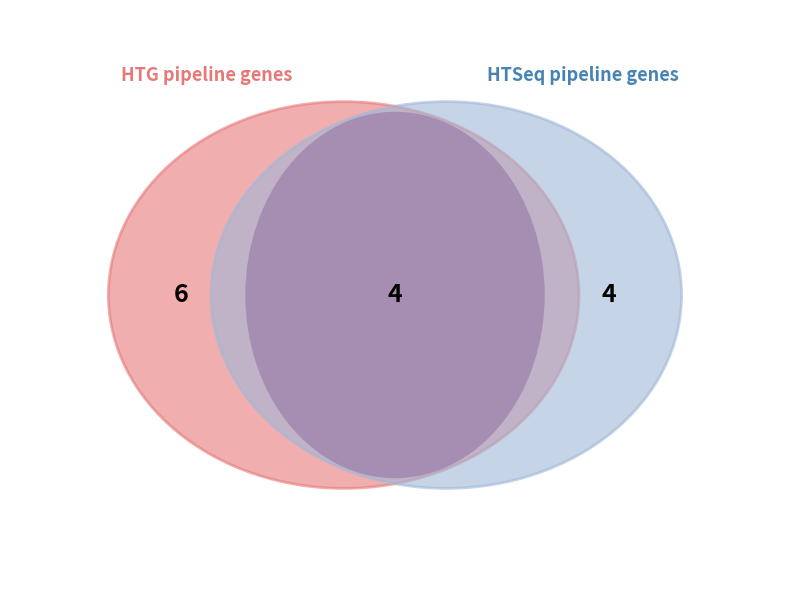

Is the sum of 4 and 3 greater than half?

Yes